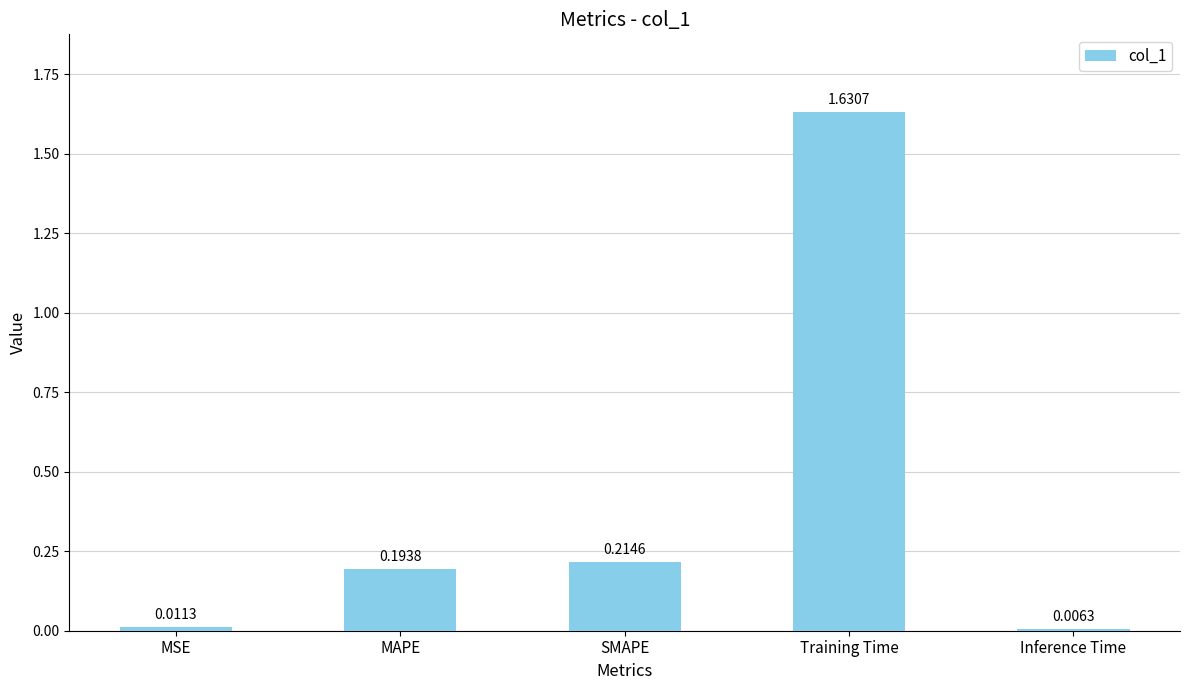

What is the sum of all values?

2.1